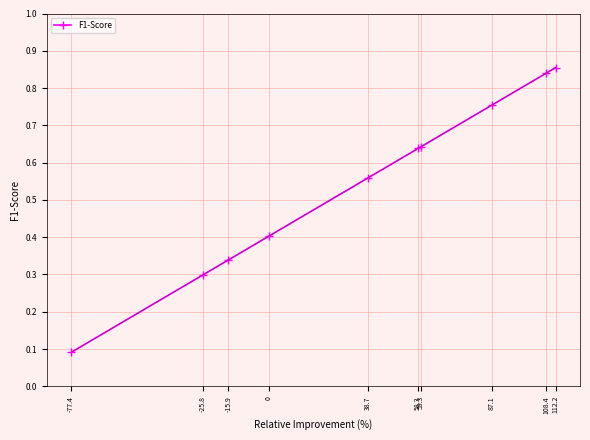

True or false: the data has more than 2 interior local peaks.

False